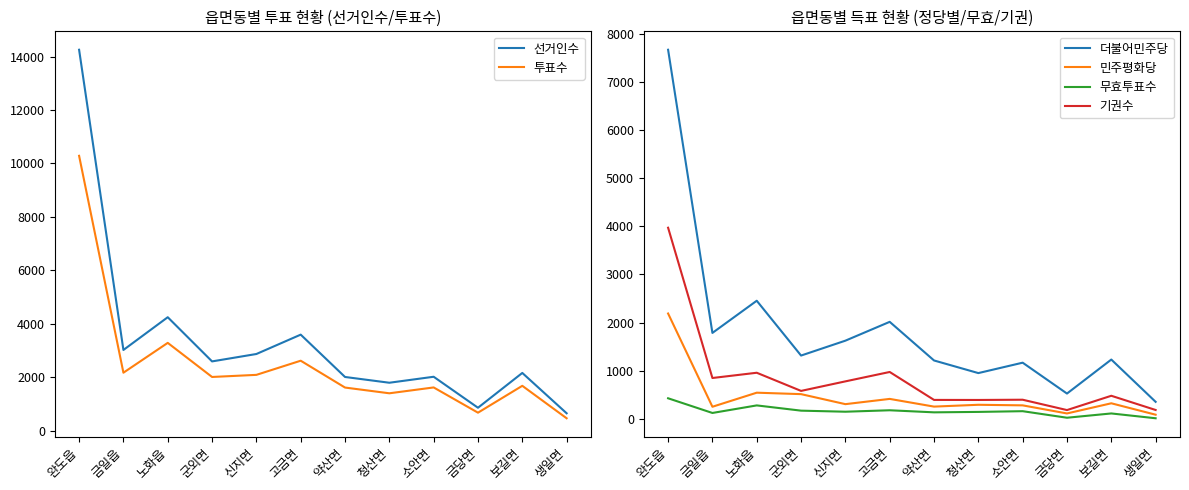

Which series has the widest spread of values?

선거인수